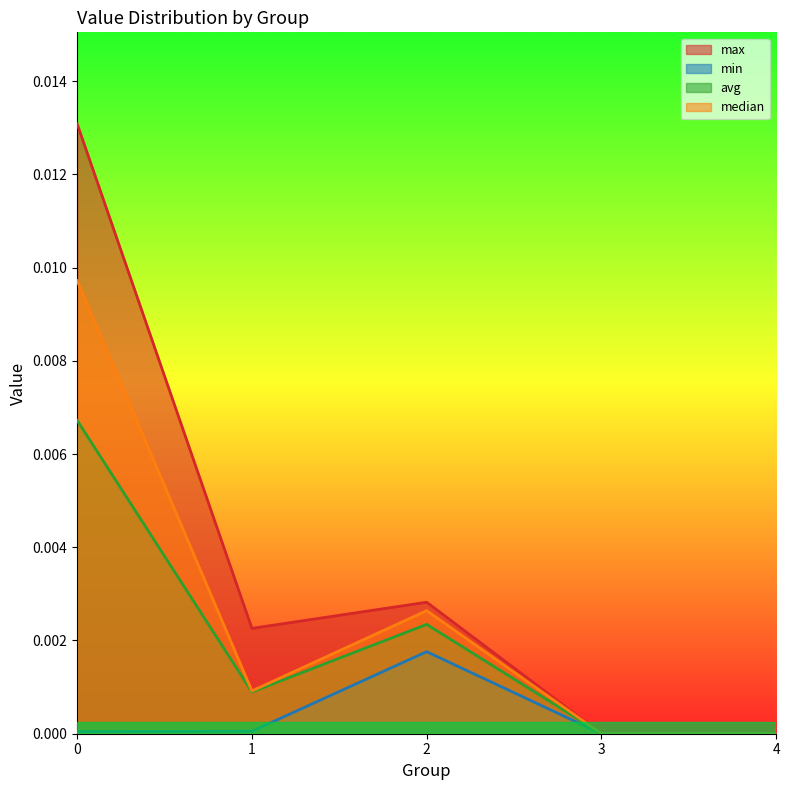

In min, how many points are higher than both neighbors (excluding endpoints)?

1